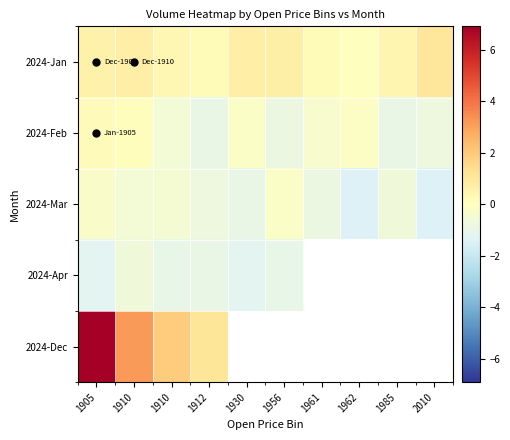

What is the sum of the 2024-Feb values at 1961 and 1912?

-1.3